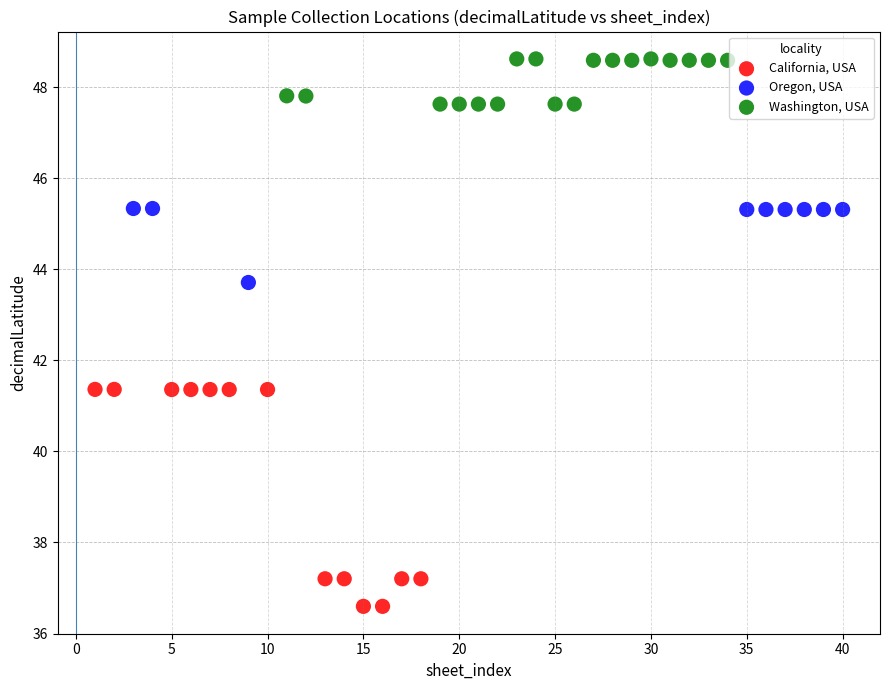

Which series contains the highest Y value?

Washington, USA